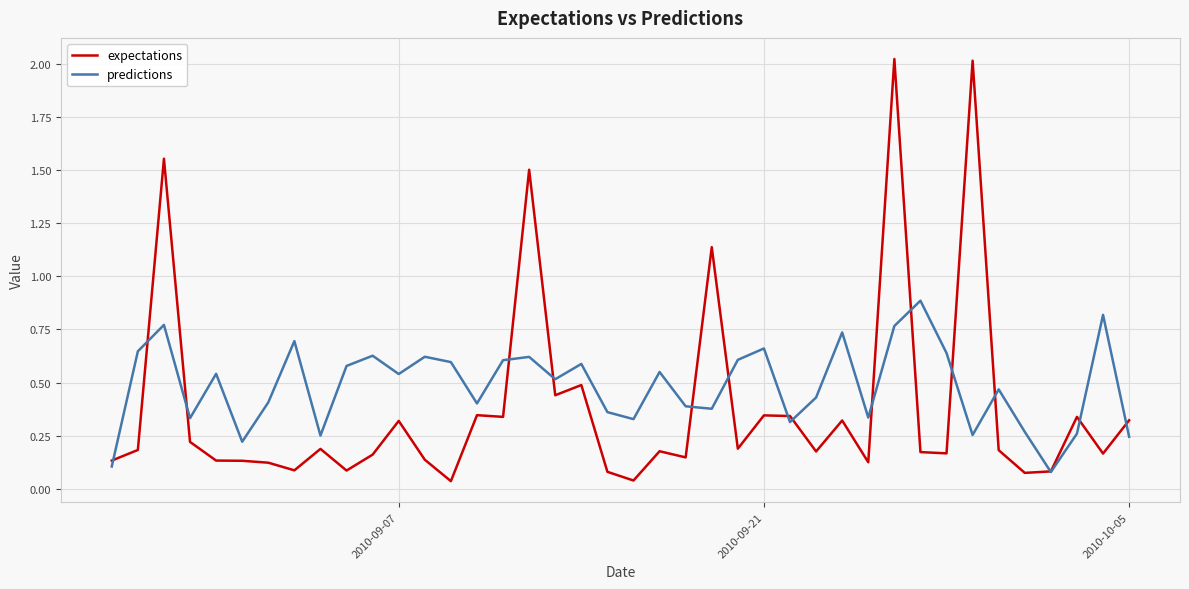

Rank the series by their maximum value, from highest to lowest.

expectations, predictions